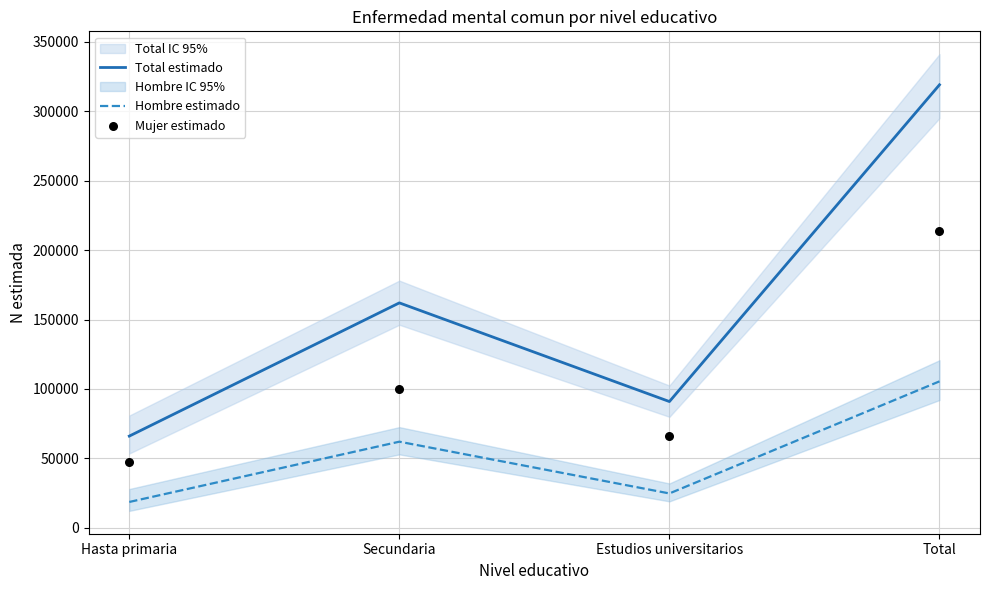

Which series reaches the minimum Y coordinate?

Hombre estimado